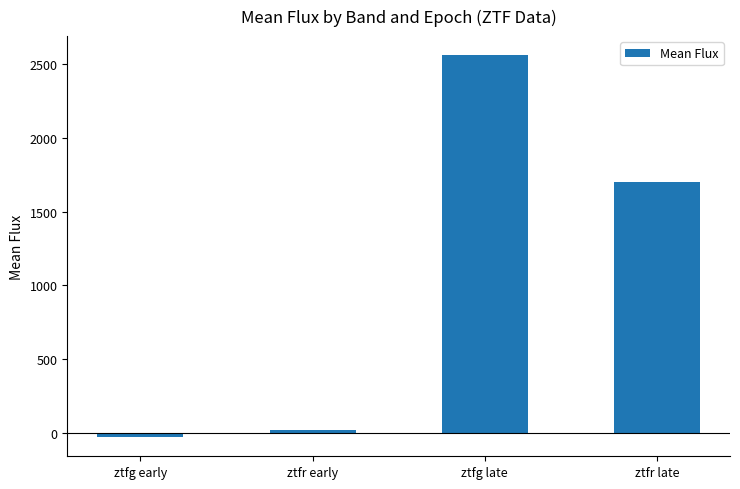

What is the label of the 2nd bar from the left?

ztfr early